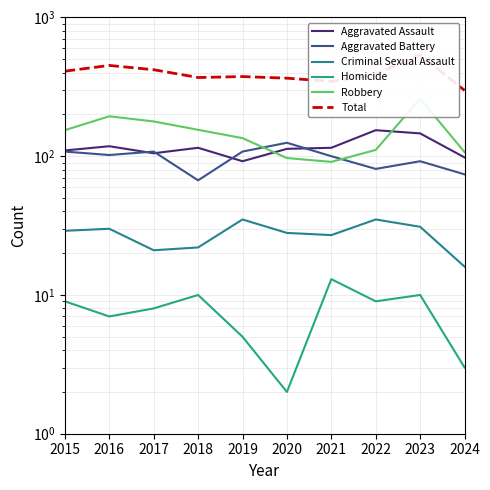

True or false: Criminal Sexual Assault and Homicide cross at least once.

False